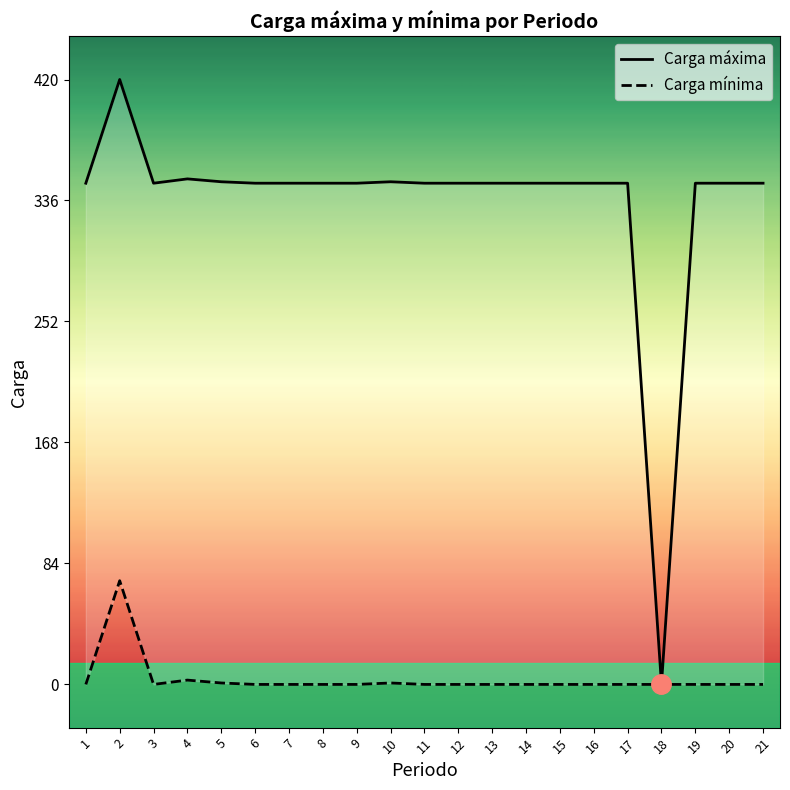

How many lines are shown in the chart?

2